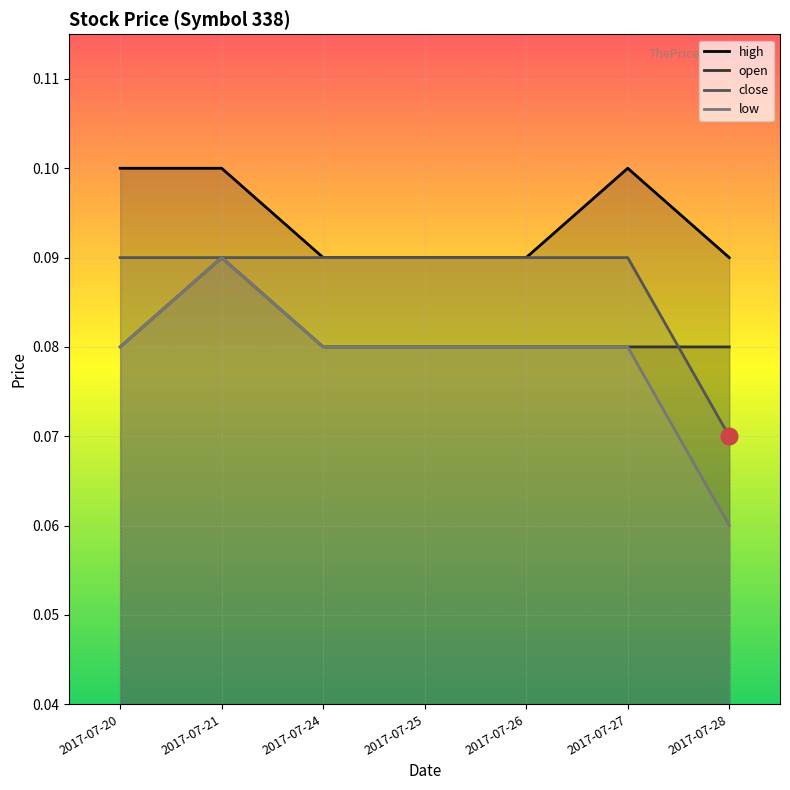

Reading left to right, transcribe all the data shown in this chart.

high: 2017-07-20=0.1	2017-07-21=0.1	2017-07-24=0.1	2017-07-25=0.1	2017-07-26=0.1	2017-07-27=0.1	2017-07-28=0.1
open: 2017-07-20=0.1	2017-07-21=0.1	2017-07-24=0.1	2017-07-25=0.1	2017-07-26=0.1	2017-07-27=0.1	2017-07-28=0.1
close: 2017-07-20=0.1	2017-07-21=0.1	2017-07-24=0.1	2017-07-25=0.1	2017-07-26=0.1	2017-07-27=0.1	2017-07-28=0.1
low: 2017-07-20=0.1	2017-07-21=0.1	2017-07-24=0.1	2017-07-25=0.1	2017-07-26=0.1	2017-07-27=0.1	2017-07-28=0.1